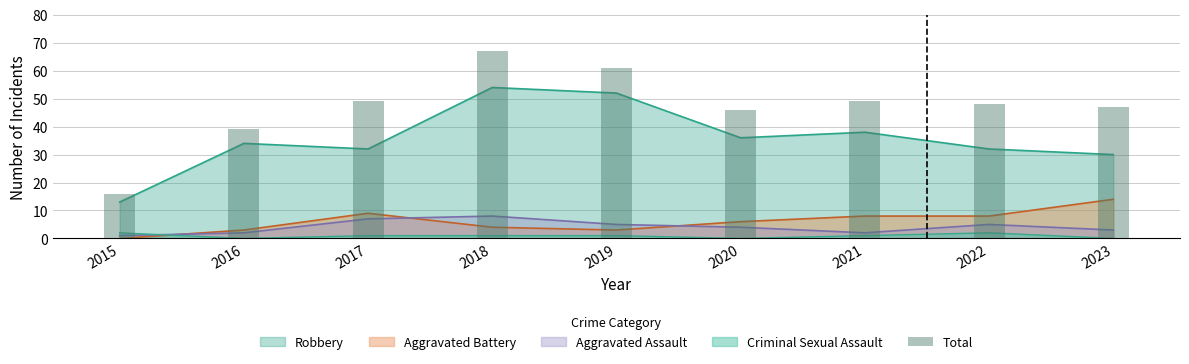

Approximately how many times larger is the value at 2023 compared to 2021?

1.0